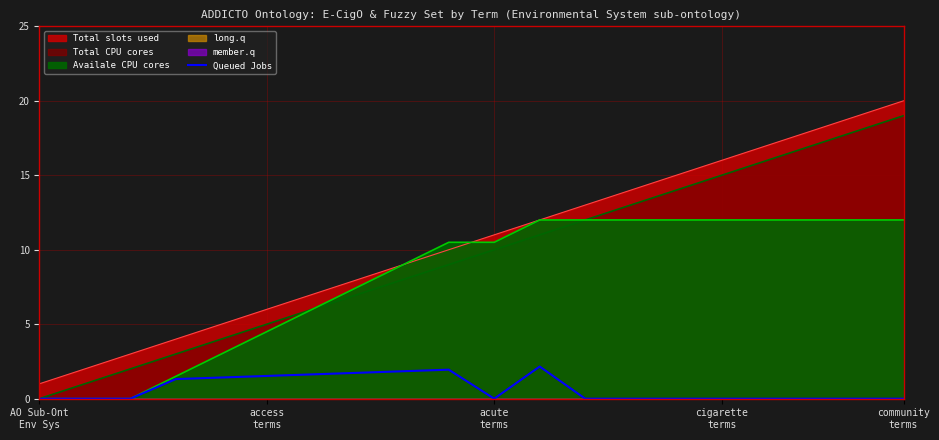

Which category has the lowest value across all series?

AO Sub-Ont
Env Sys